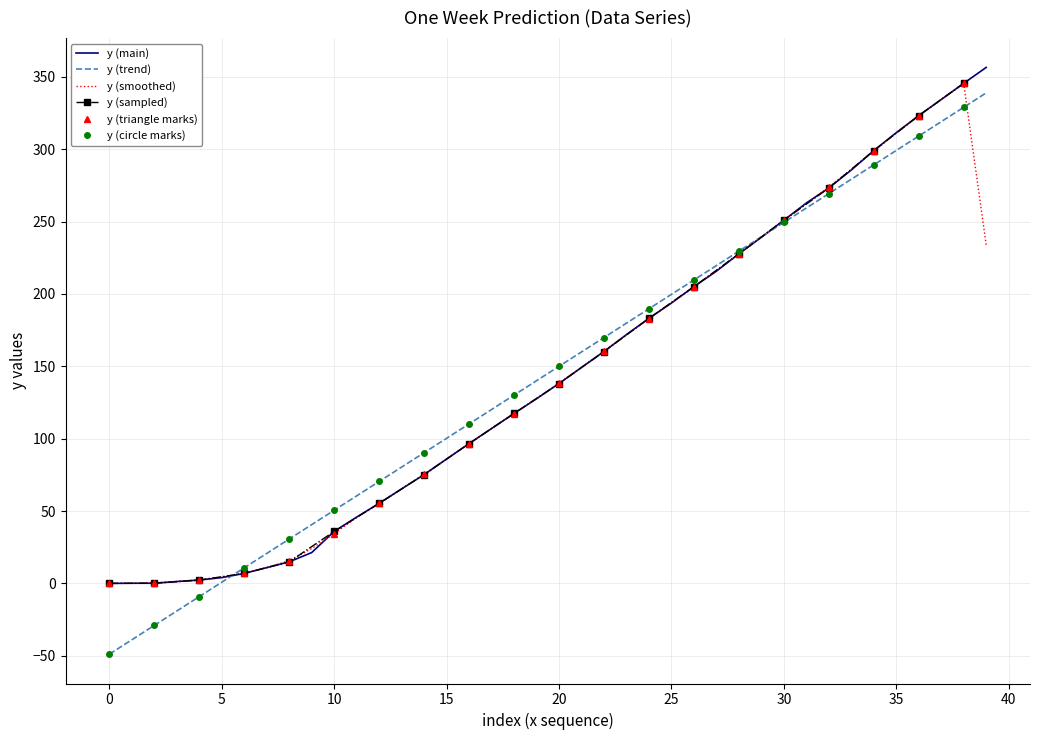

True or false: there are more than 0 points higher than both neighbors.

False